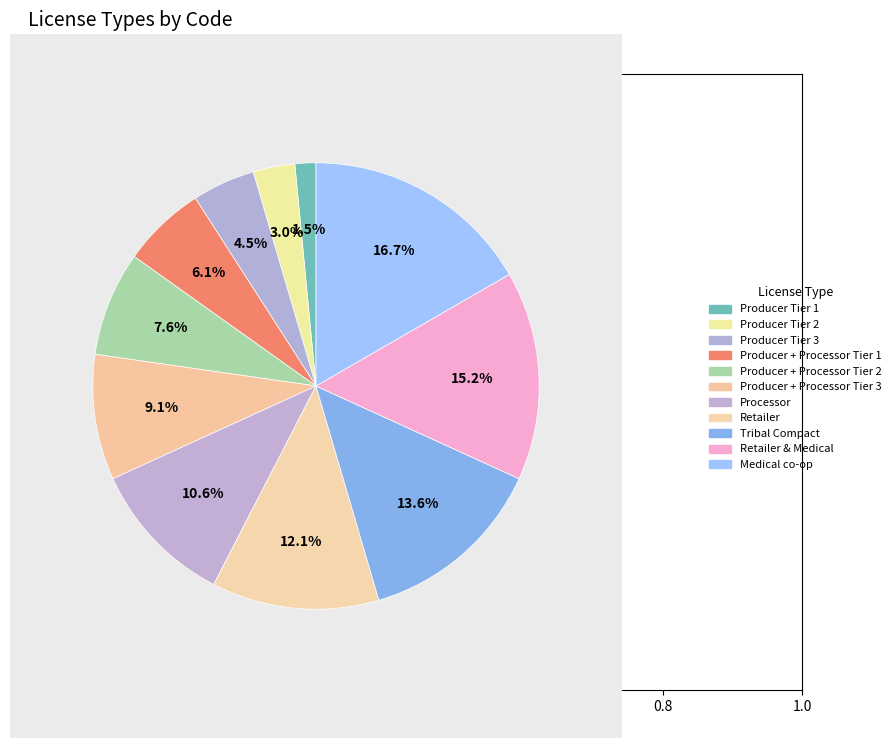

Rank the categories by value from lowest to highest.

Producer Tier 1, Producer Tier 2, Producer Tier 3, Producer + Processor Tier 1, Producer + Processor Tier 2, Producer + Processor Tier 3, Processor, Retailer, Tribal Compact, Retailer & Medical, Medical co-op